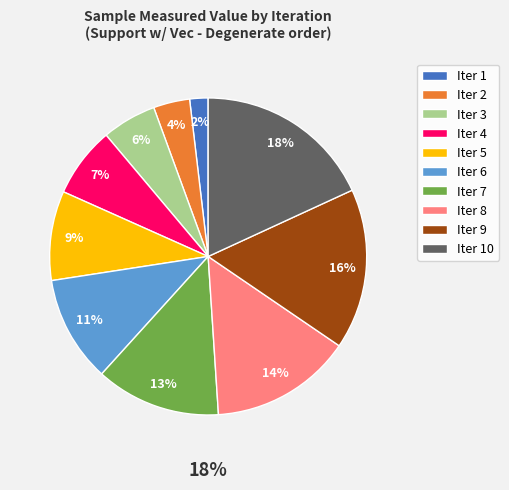

To the nearest percent, what percentage of the pie is 7?

13%